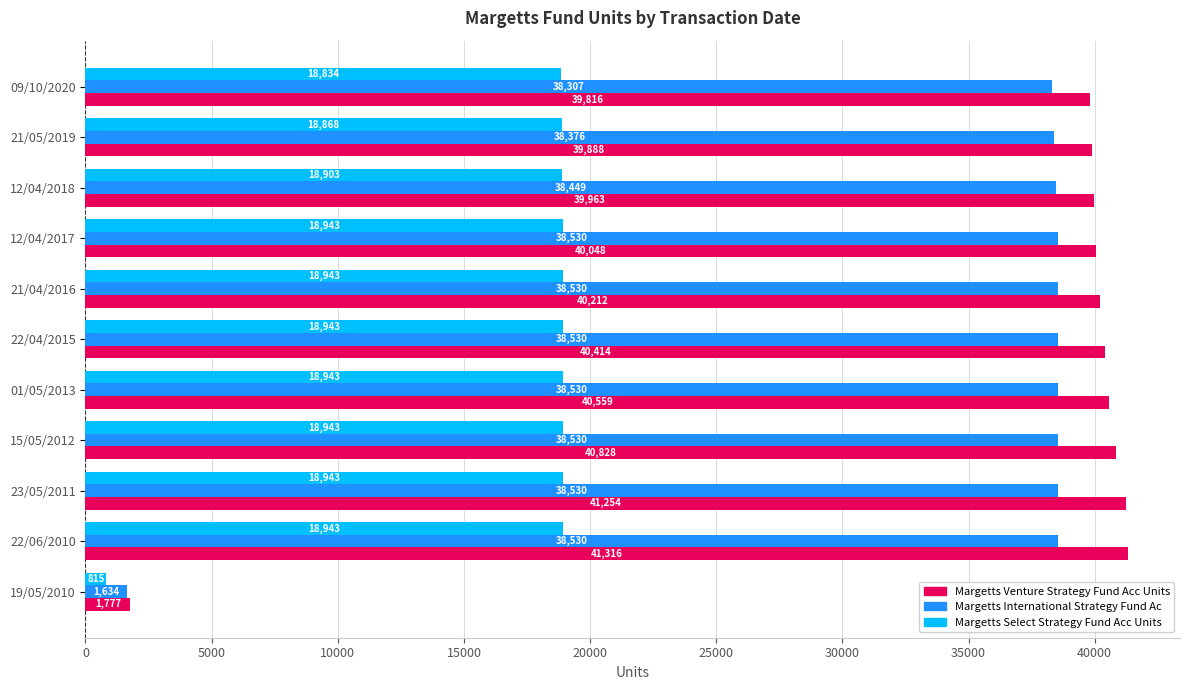

The Margetts International Strategy Fund Ac series shows 38530.5 at 23/05/2011. True or false?

True